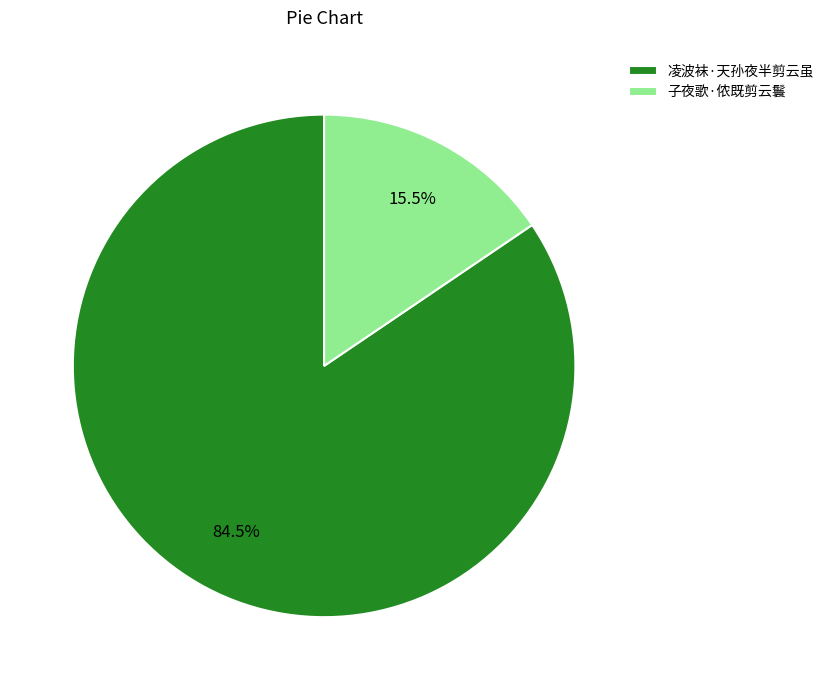

How many segments does this pie chart have?

2